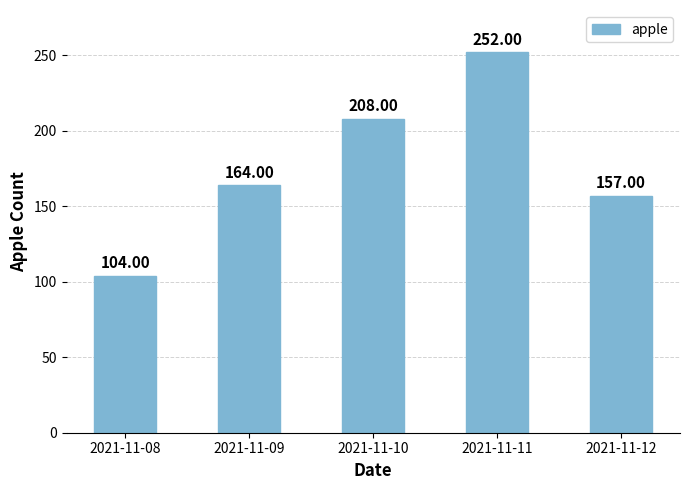

What is the ratio of the value at 2021-11-09 to the value at 2021-11-11?

0.7